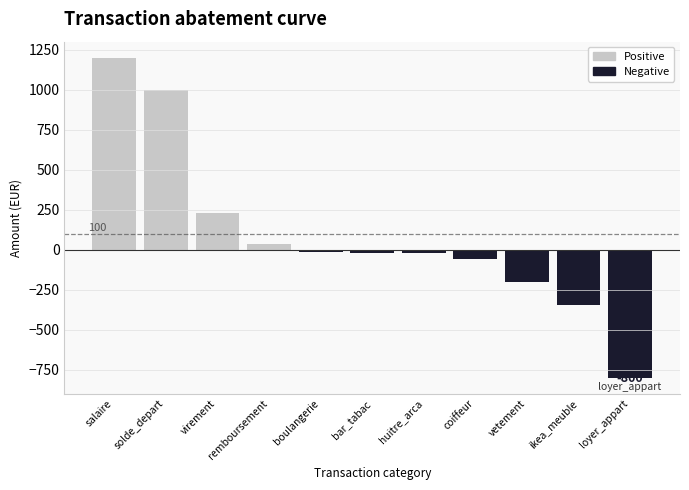

List the series in order of their peak value, lowest first.

Negative, Positive